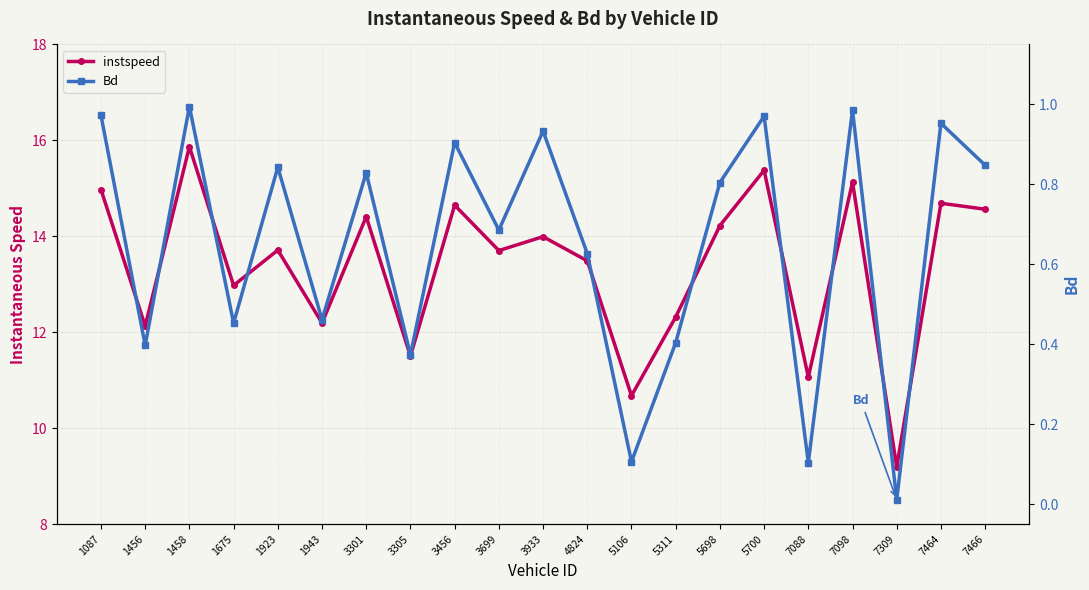

List the labels in order of Bd value, smallest first.

7309, 7088, 5106, 3305, 1456, 5311, 1675, 1943, 4824, 3699, 5698, 3301, 1923, 7466, 3456, 3933, 7464, 5700, 1087, 7098, 1458